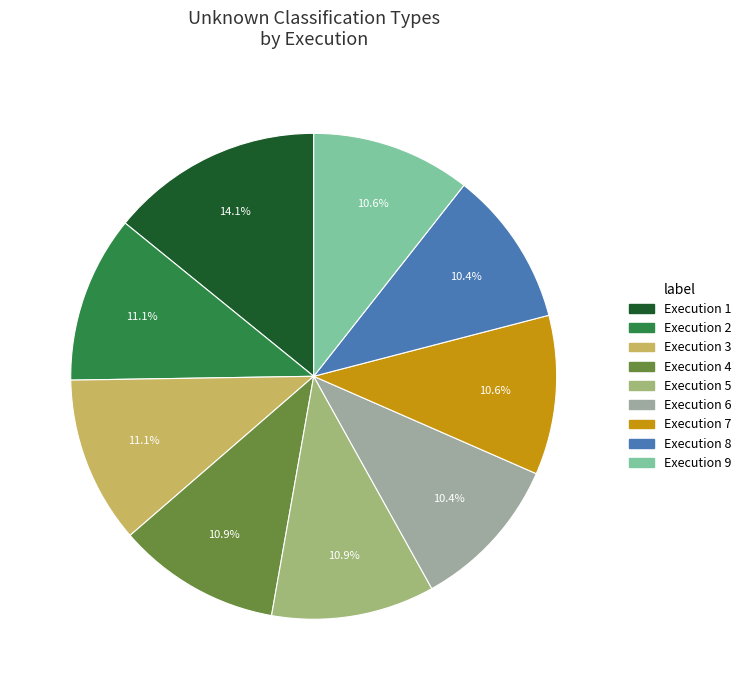

How many segments does this pie chart have?

9